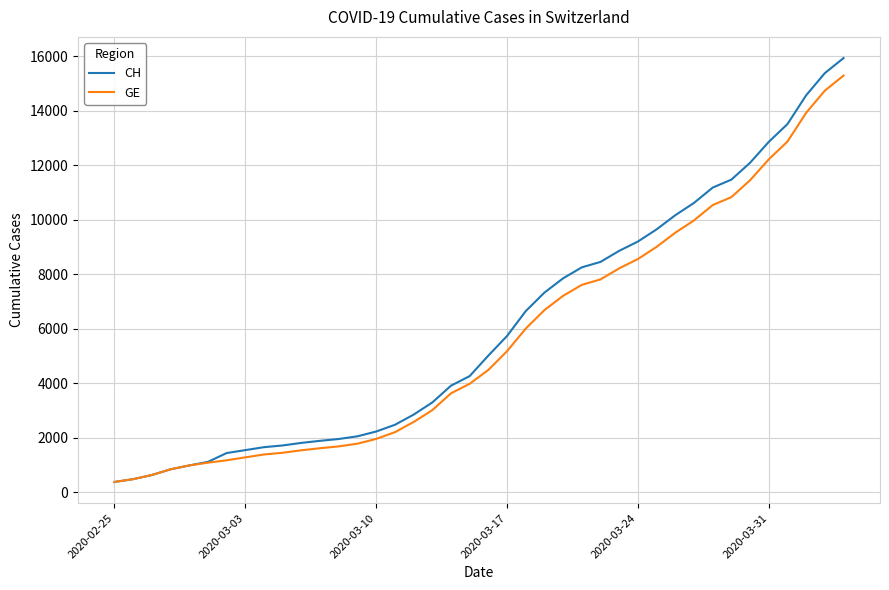

Does the chart display data point markers on the line(s)?

No